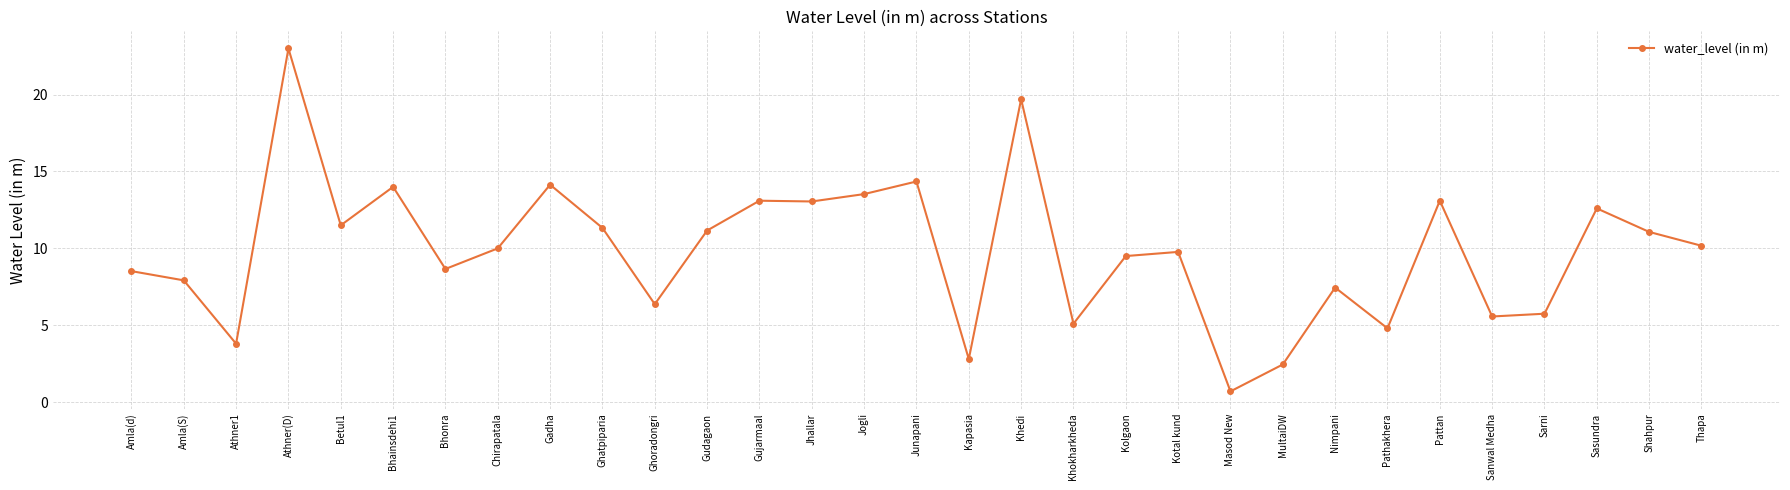

What is the difference between the maximum and minimum values?

22.3